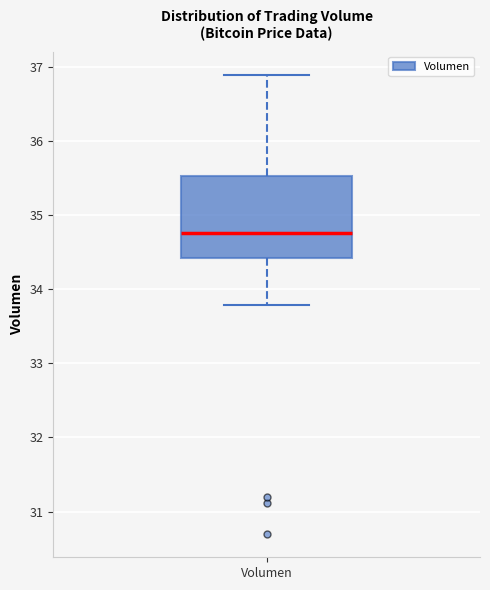

Read this box plot against the y-axis: the position of the median line, the range covered by the box, and the ends of both whiskers. The values are not printed on the chart, so give them approximately, as read against the axis.

median 34.8, box 34.4 to 35.5, whiskers 33.8 to 36.9